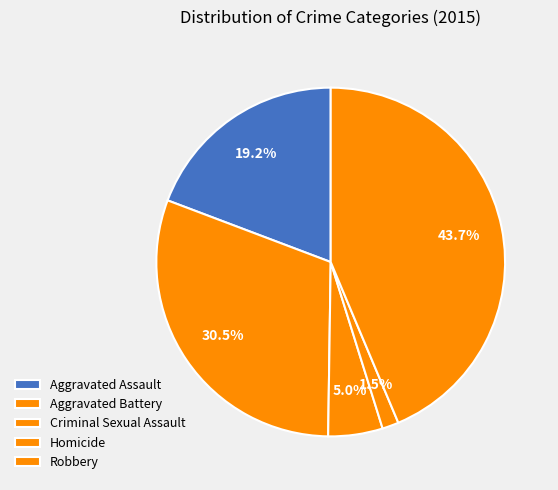

Which category has the biggest portion of the pie?

Robbery